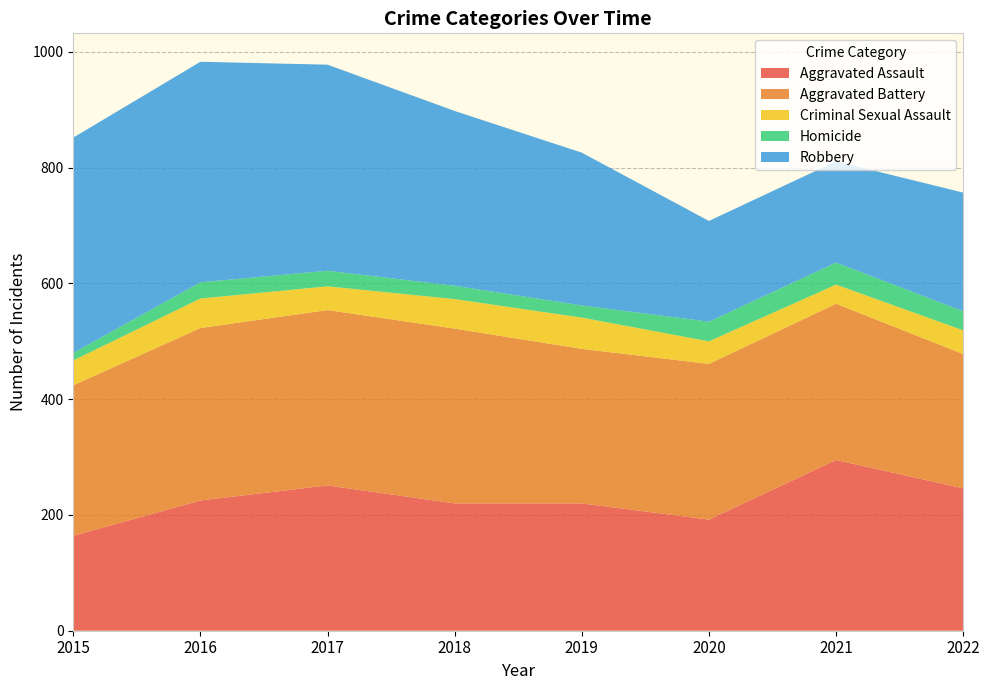

Reading left to right, transcribe all the data shown in this chart.

Aggravated Assault: 2015=164	2016=225	2017=251	2018=220	2019=220	2020=192	2021=295	2022=246
Aggravated Battery: 2015=260	2016=298	2017=303	2018=302	2019=267	2020=269	2021=270	2022=232
Criminal Sexual Assault: 2015=43	2016=51	2017=41	2018=51	2019=54	2020=39	2021=33	2022=41
Homicide: 2015=13	2016=28	2017=27	2018=23	2019=21	2020=34	2021=38	2022=33
Robbery: 2015=372	2016=381	2017=356	2018=302	2019=264	2020=174	2021=175	2022=205